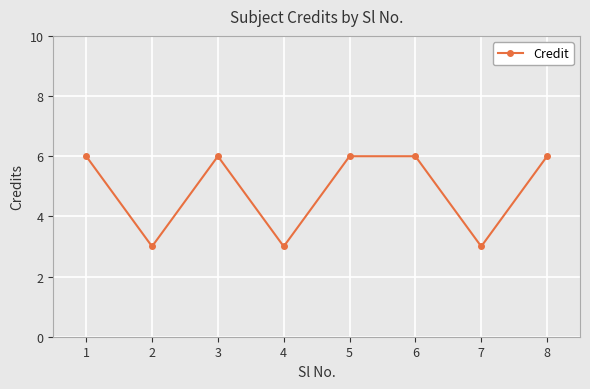

What is the difference between the maximum and minimum values?

3